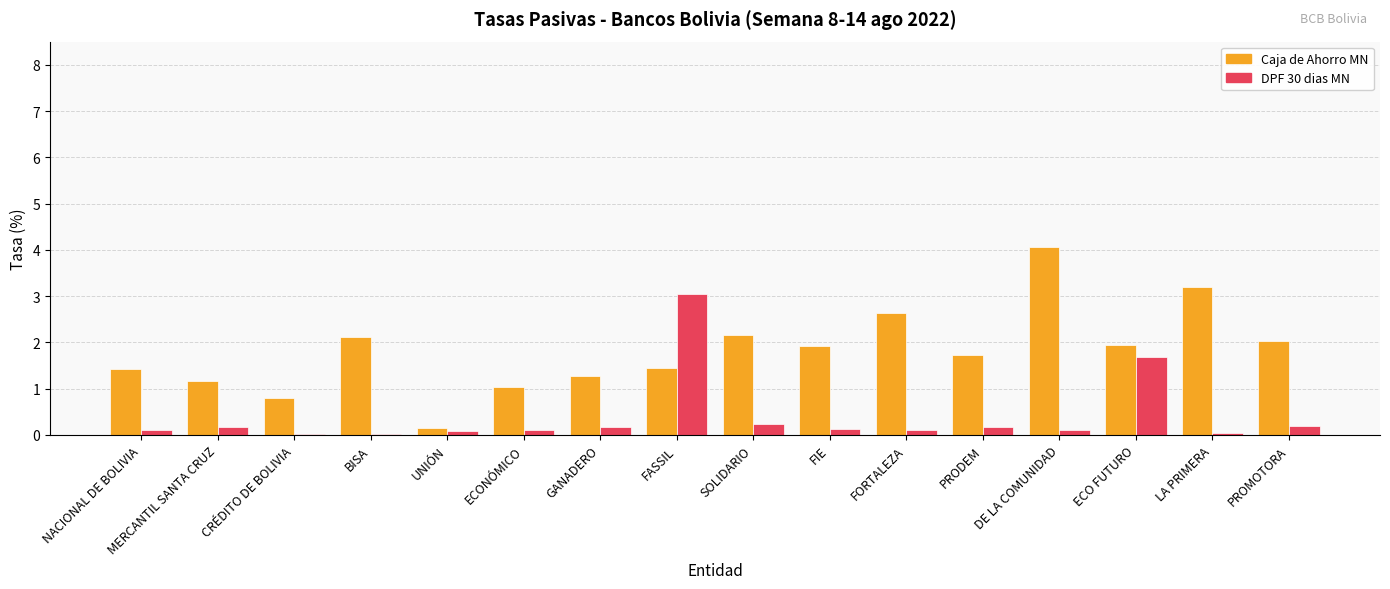

What is the sum of the DPF 30 dias MN values at NACIONAL DE BOLIVIA and SOLIDARIO?

0.4